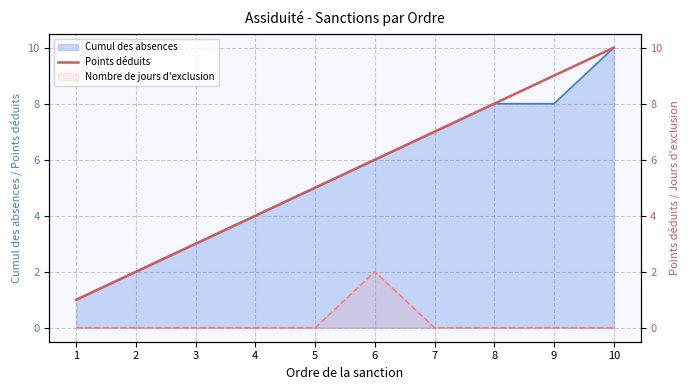

How many lines are shown in the chart?

1